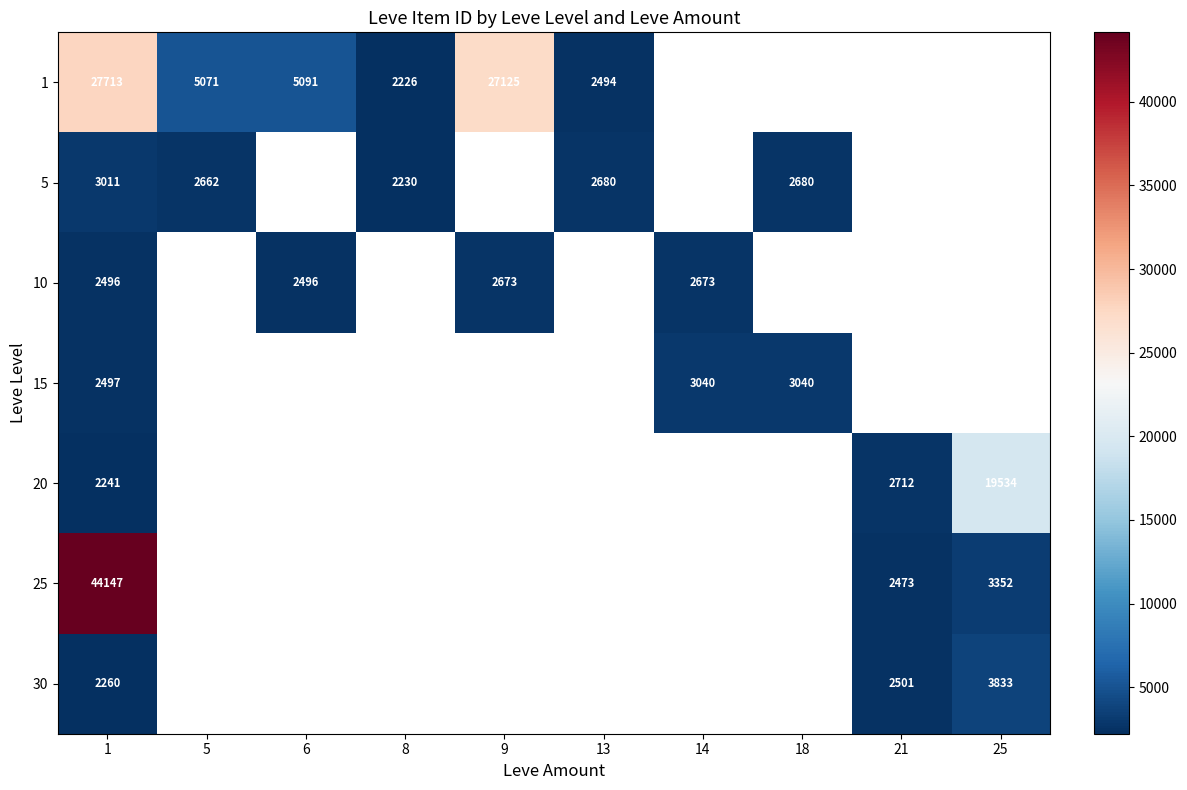

True or false: 20 has a value of 4390 at 25.

False